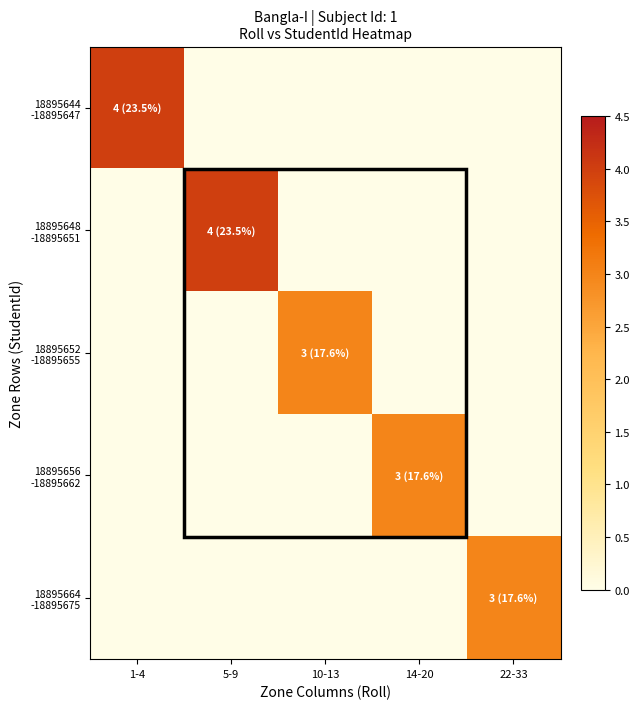

Rank the series by their maximum value, from lowest to highest.

18895652 -18895655, 18895656 -18895662, 18895664 -18895675, 18895644 -18895647, 18895648 -18895651